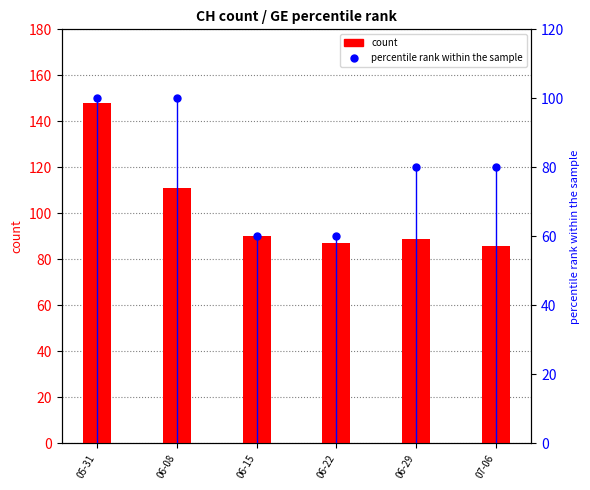

Reading left to right, transcribe all the data shown in this chart.

count: 05-31=148.0	06-08=111.0	06-15=90.0	06-22=87.0	06-29=89.0	07-06=86.0
percentile rank within the sample: 05-31=100.0	06-08=100.0	06-15=60.0	06-22=60.0	06-29=80.0	07-06=80.0